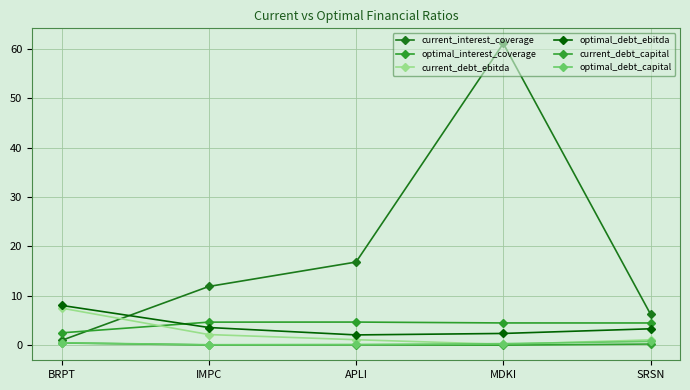

Is this an area chart (filled region under the line)?

No